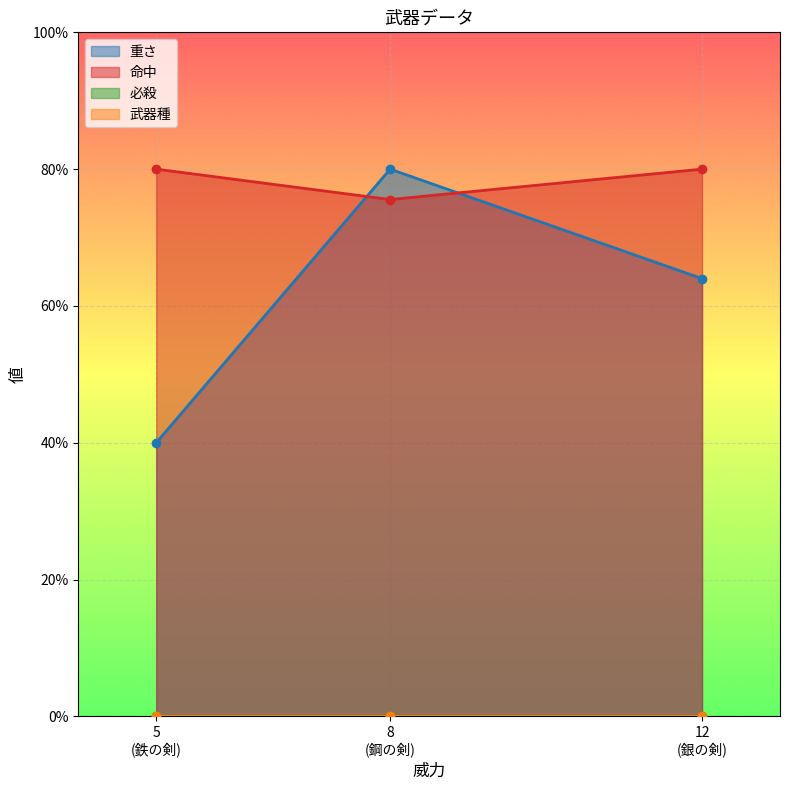

What is the highest value of the 命中 series?

80.0